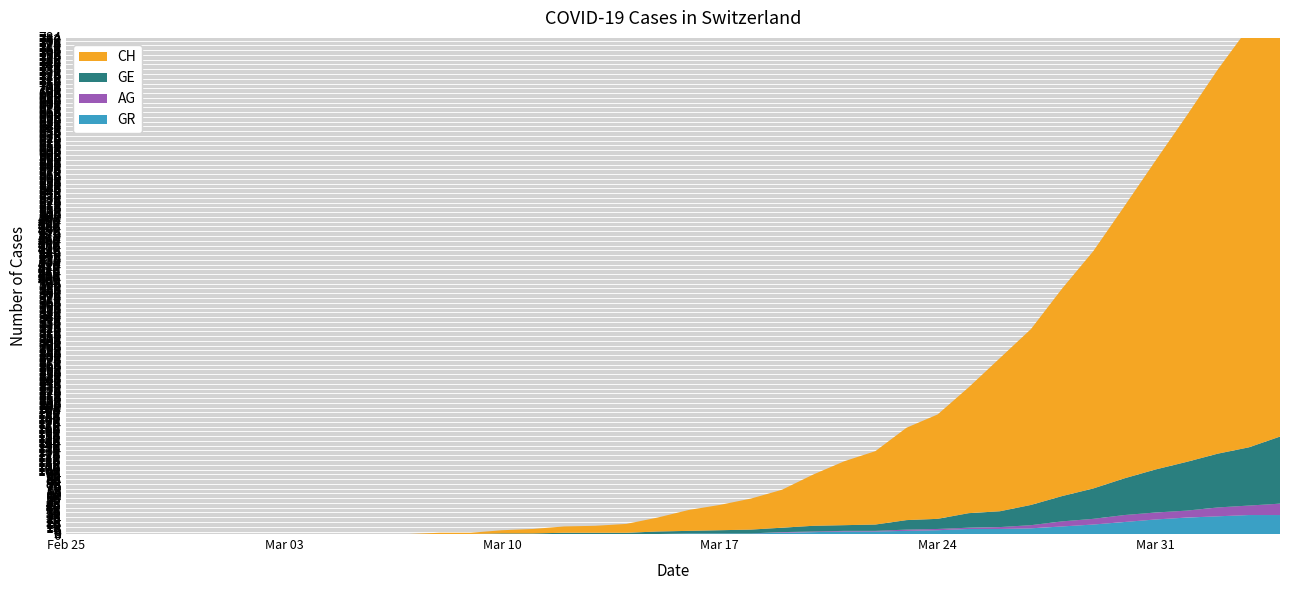

Reading left to right, transcribe all the data shown in this chart.

CH: 2020-02-25=0	2020-02-26=0	2020-02-27=0	2020-02-28=0	2020-02-29=0	2020-03-01=0	2020-03-02=0	2020-03-03=0	2020-03-04=0	2020-03-05=0	2020-03-06=0	2020-03-07=0	2020-03-08=2	2020-03-09=2	2020-03-10=5	2020-03-11=7	2020-03-12=10	2020-03-13=11	2020-03-14=14	2020-03-15=22	2020-03-16=33	2020-03-17=40	2020-03-18=49	2020-03-19=60	2020-03-20=81	2020-03-21=101	2020-03-22=116	2020-03-23=146	2020-03-24=165	2020-03-25=199	2020-03-26=242	2020-03-27=278	2020-03-28=328	2020-03-29=375	2020-03-30=430	2020-03-31=488	2020-04-01=547	2020-04-02=607	2020-04-03=664	2020-04-04=726
GE: 2020-02-25=0	2020-02-26=0	2020-02-27=0	2020-02-28=0	2020-02-29=0	2020-03-01=0	2020-03-02=0	2020-03-03=0	2020-03-04=0	2020-03-05=0	2020-03-06=0	2020-03-07=0	2020-03-08=0	2020-03-09=0	2020-03-10=1	2020-03-11=1	2020-03-12=2	2020-03-13=2	2020-03-14=2	2020-03-15=4	2020-03-16=4	2020-03-17=5	2020-03-18=6	2020-03-19=7	2020-03-20=9	2020-03-21=9	2020-03-22=10	2020-03-23=15	2020-03-24=16	2020-03-25=23	2020-03-26=25	2020-03-27=32	2020-03-28=40	2020-03-29=48	2020-03-30=58	2020-03-31=68	2020-04-01=77	2020-04-02=85	2020-04-03=92	2020-04-04=106
AG: 2020-02-25=0	2020-02-26=0	2020-02-27=0	2020-02-28=0	2020-02-29=0	2020-03-01=0	2020-03-02=0	2020-03-03=0	2020-03-04=0	2020-03-05=0	2020-03-06=0	2020-03-07=0	2020-03-08=0	2020-03-09=0	2020-03-10=0	2020-03-11=0	2020-03-12=0	2020-03-13=0	2020-03-14=0	2020-03-15=0	2020-03-16=0	2020-03-17=0	2020-03-18=0	2020-03-19=1	2020-03-20=1	2020-03-21=1	2020-03-22=1	2020-03-23=2	2020-03-24=2	2020-03-25=2	2020-03-26=3	2020-03-27=5	2020-03-28=8	2020-03-29=9	2020-03-30=11	2020-03-31=11	2020-04-01=11	2020-04-02=14	2020-04-03=15	2020-04-04=18
GR: 2020-02-25=0	2020-02-26=0	2020-02-27=0	2020-02-28=0	2020-02-29=0	2020-03-01=0	2020-03-02=0	2020-03-03=0	2020-03-04=0	2020-03-05=0	2020-03-06=0	2020-03-07=0	2020-03-08=0	2020-03-09=0	2020-03-10=0	2020-03-11=0	2020-03-12=0	2020-03-13=0	2020-03-14=0	2020-03-15=0	2020-03-16=1	2020-03-17=1	2020-03-18=1	2020-03-19=2	2020-03-20=3	2020-03-21=4	2020-03-22=4	2020-03-23=5	2020-03-24=6	2020-03-25=8	2020-03-26=8	2020-03-27=9	2020-03-28=12	2020-03-29=15	2020-03-30=19	2020-03-31=23	2020-04-01=26	2020-04-02=28	2020-04-03=30	2020-04-04=30